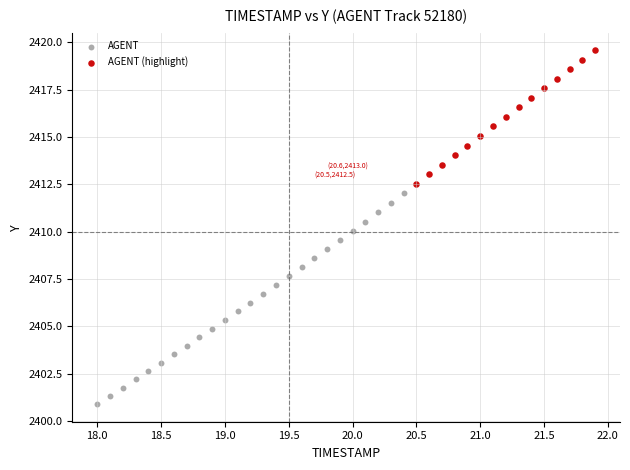

Which series reaches the maximum Y coordinate?

AGENT (highlight)